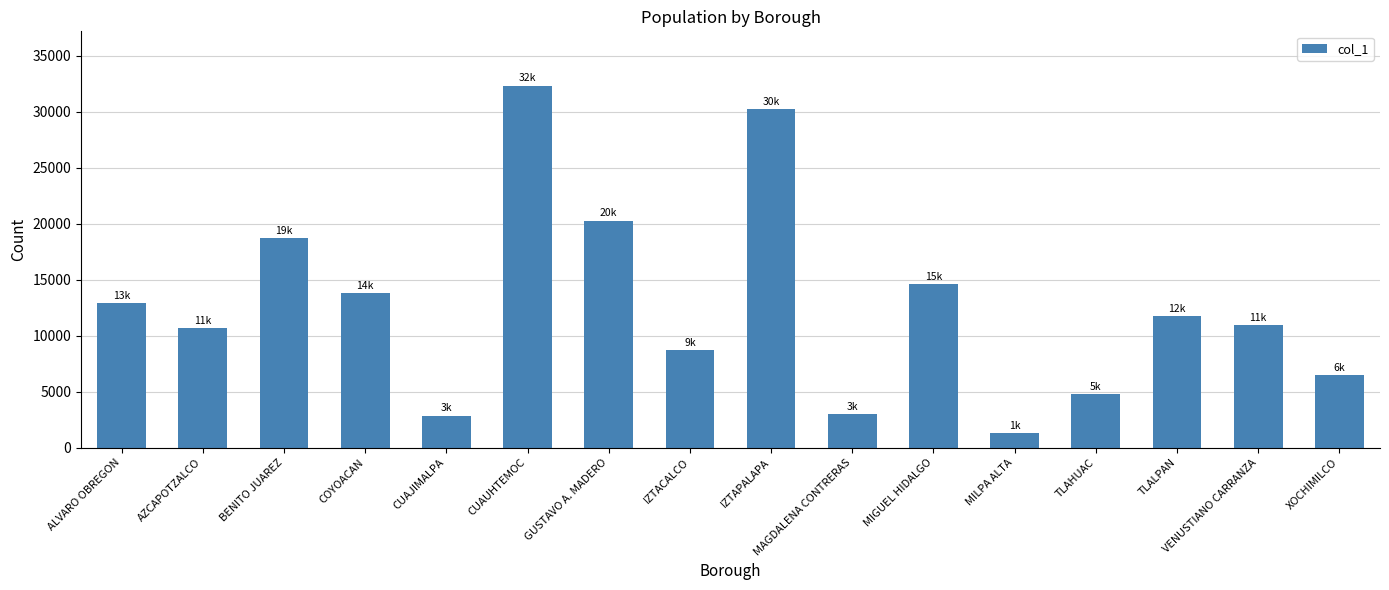

Reading right to left, transcribe all the data shown in this chart.

XOCHIMILCO=6472	VENUSTIANO CARRANZA=10930	TLALPAN=11773	TLAHUAC=4765	MILPA ALTA=1303	MIGUEL HIDALGO=14620	MAGDALENA CONTRERAS=3016	IZTAPALAPA=30234	IZTACALCO=8700	GUSTAVO A. MADERO=20285	CUAUHTEMOC=32334	CUAJIMALPA=2857	COYOACAN=13836	BENITO JUAREZ=18746	AZCAPOTZALCO=10676	ALVARO OBREGON=12922